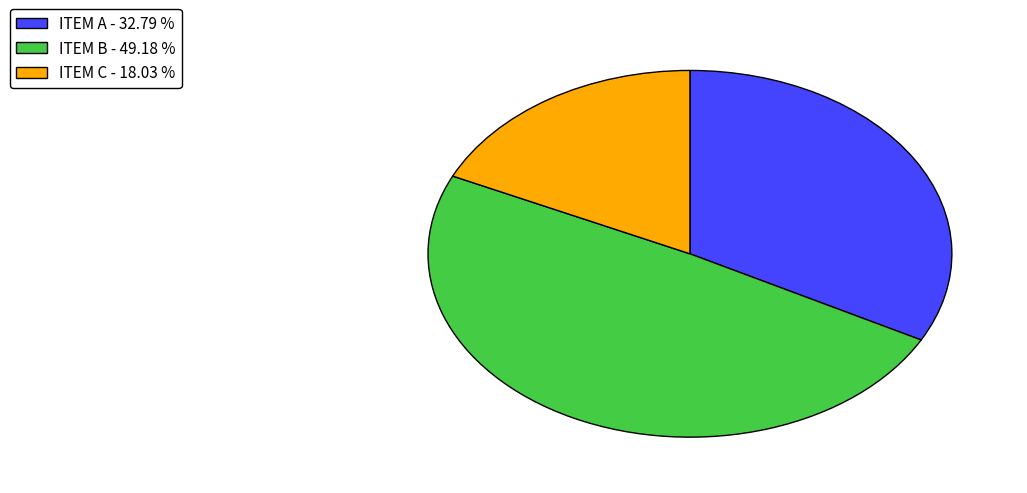

Does ITEM C represent more than half of the total?

No